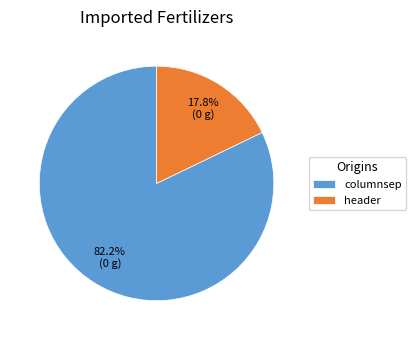

Which slice is the smallest?

header